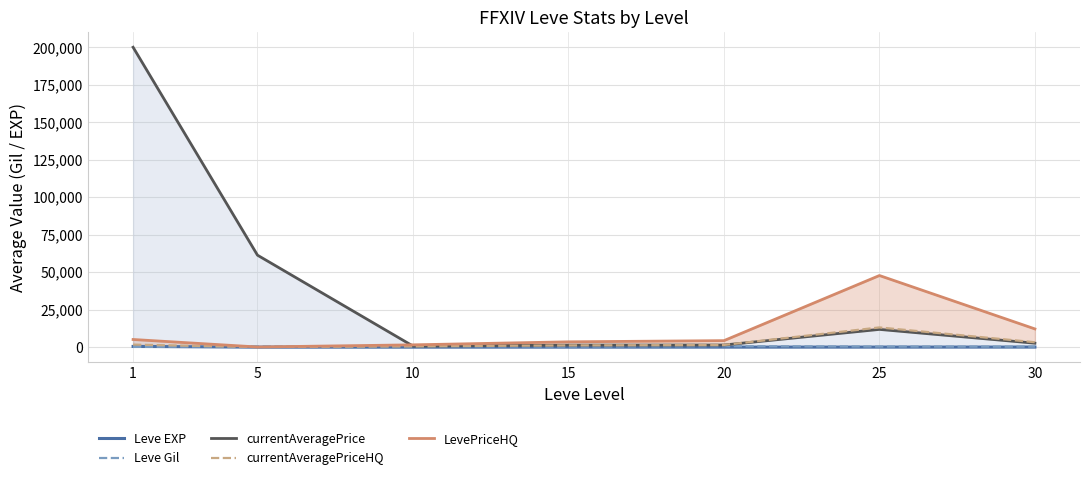

Which label corresponds to the largest value in the chart?

1